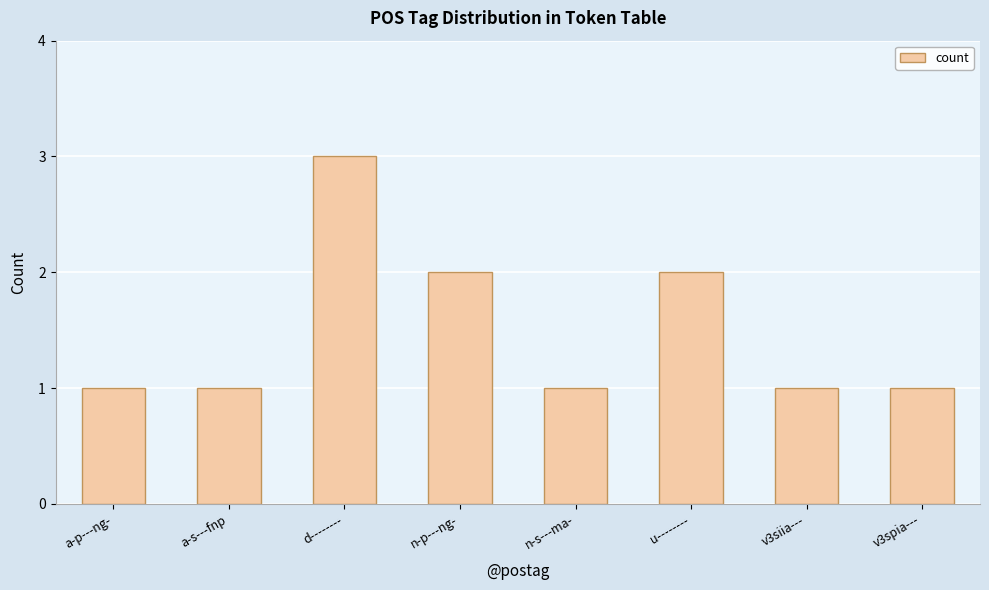

What is the greatest value displayed?

3